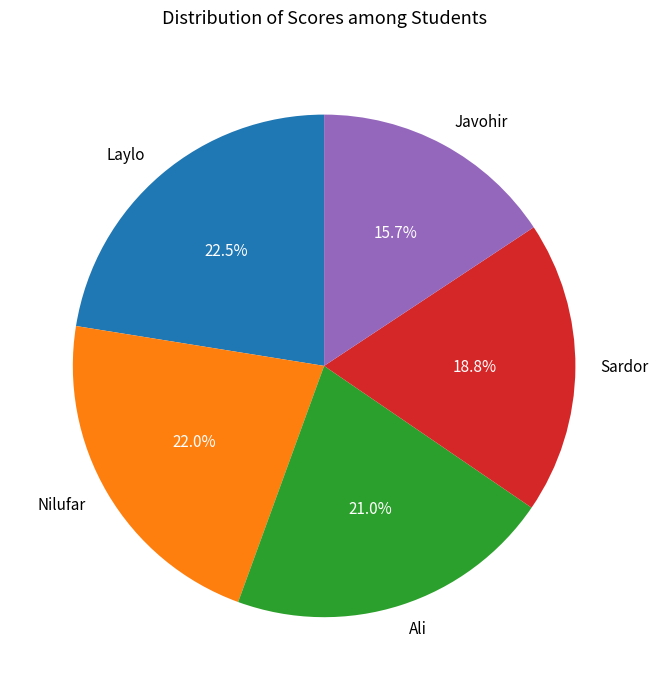

True or false: Ali accounts for 33% of the total.

False